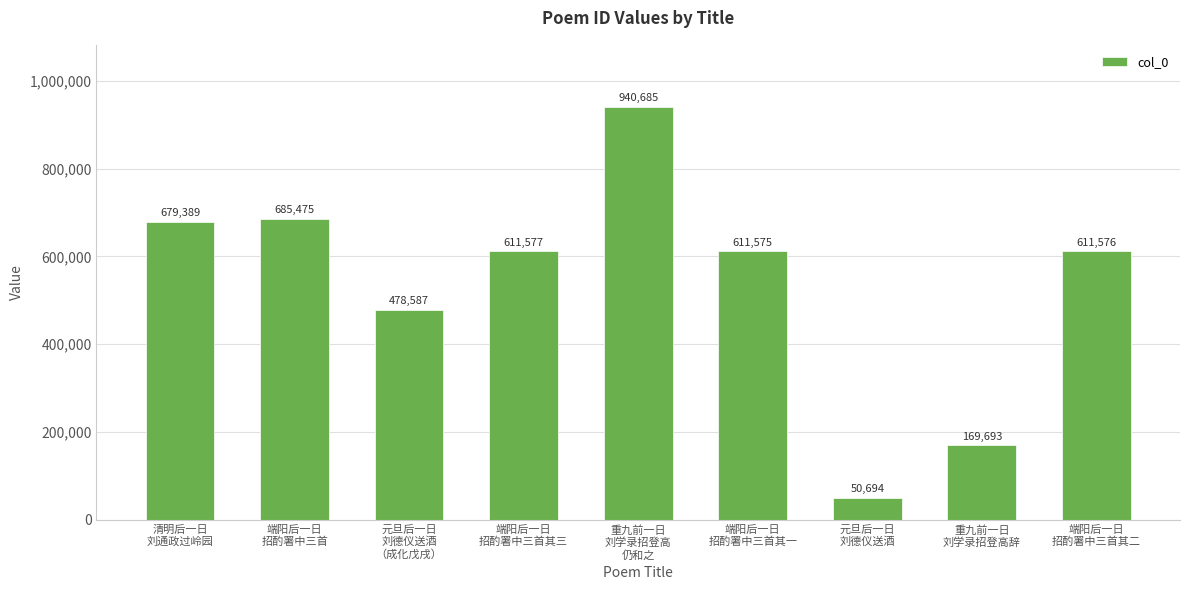

List the labels in order of value, largest first.

重九前一日
刘学录招登高
仍和之, 端阳后一日
招酌署中三首, 清明后一日
刘通政过岭园, 端阳后一日
招酌署中三首其三, 端阳后一日
招酌署中三首其二, 端阳后一日
招酌署中三首其一, 元旦后一日
刘德仪送酒
（成化戊戌）, 重九前一日
刘学录招登高辞, 元旦后一日
刘德仪送酒